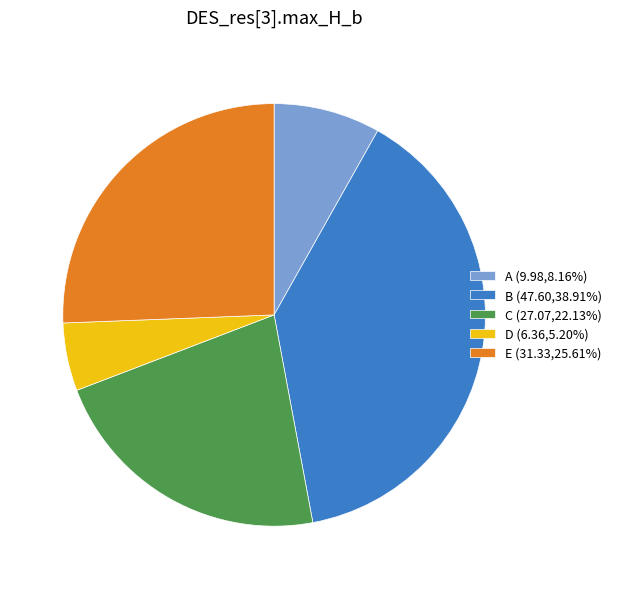

Is the sum of B (47.60,38.91%) and D (6.36,5.20%) greater than half?

No